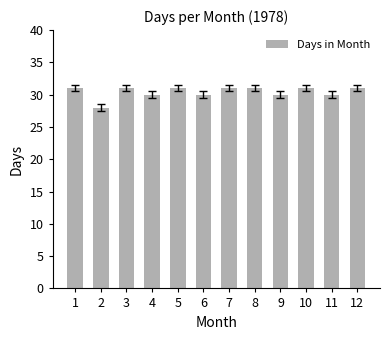

What is the sum of the values at 12 and 10?

62